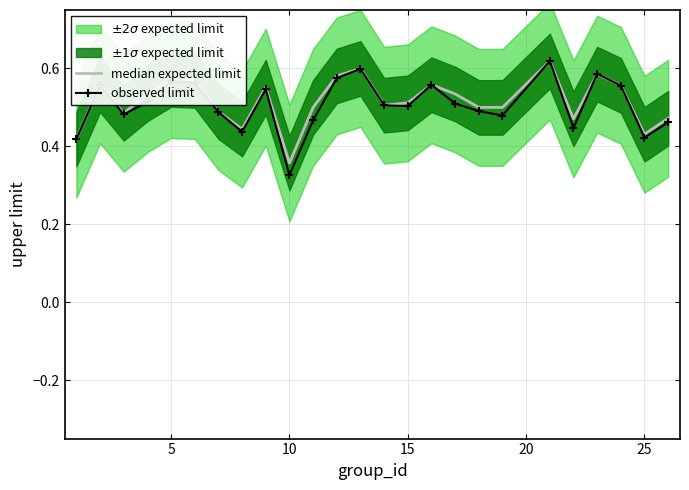

True or false: observed limit and median expected limit cross at least once.

True